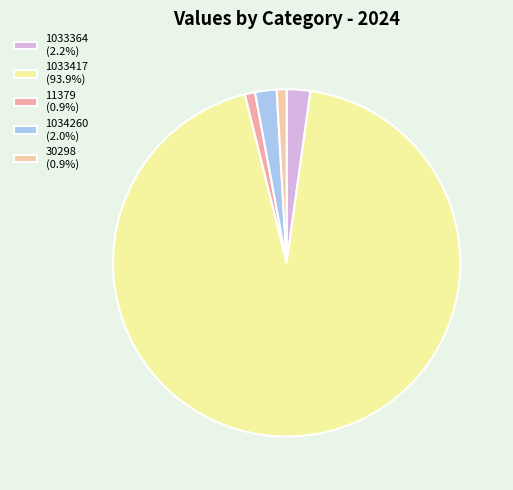

How much of the chart is everything except 1034260?

98.0%